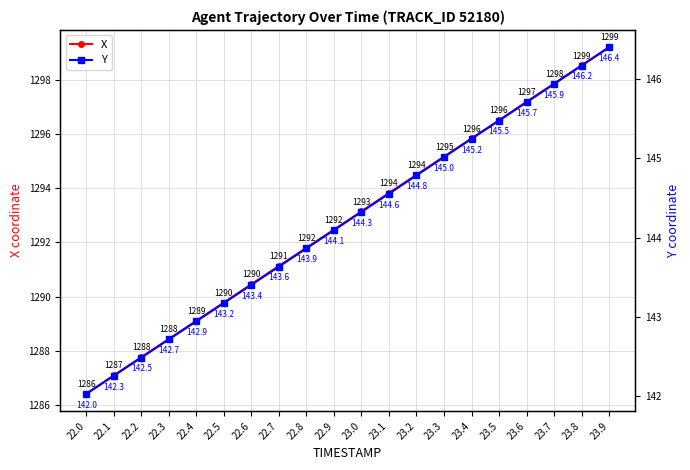

What is the total value across all series at 22.8?

1435.7